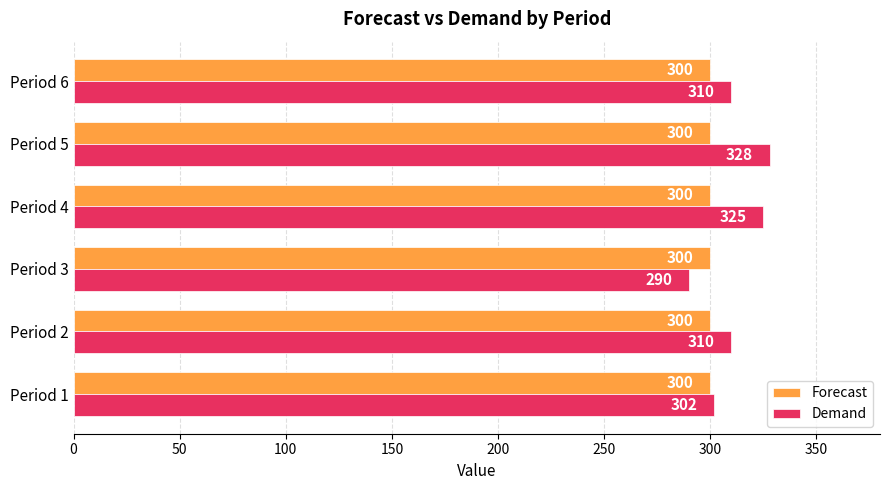

What is the sum of the Demand values at Period 3 and Period 6?

600